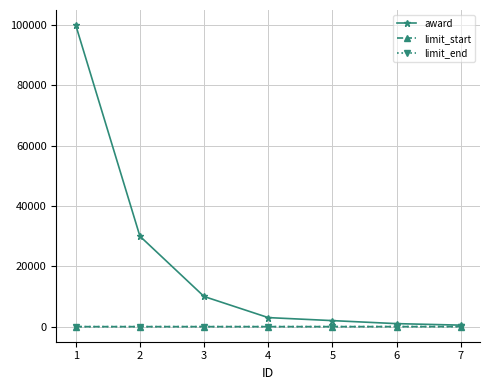

True or false: award has a value of 168021 at 1.

False